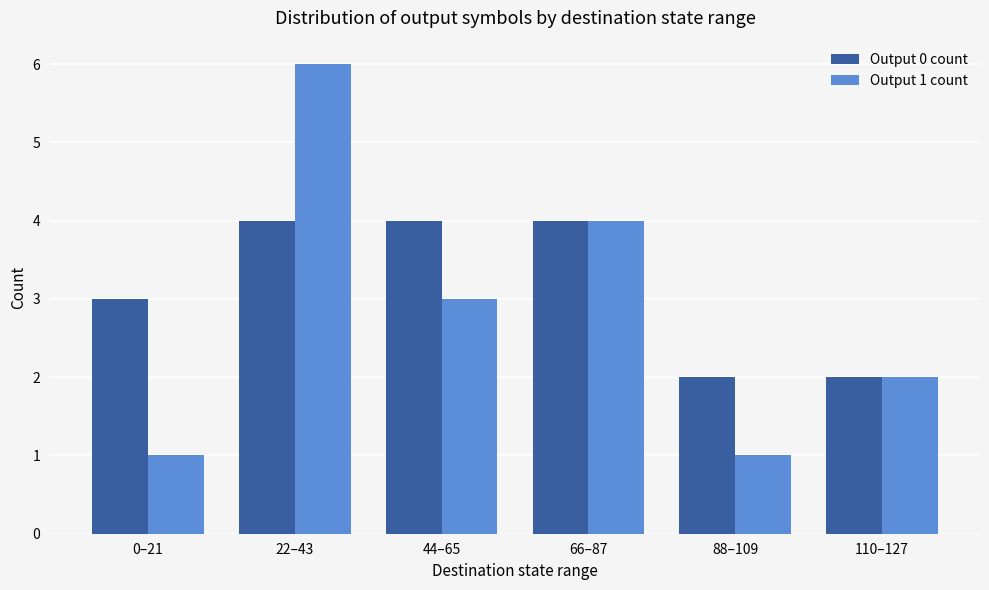

Which series has the widest spread of values?

Output 1 count